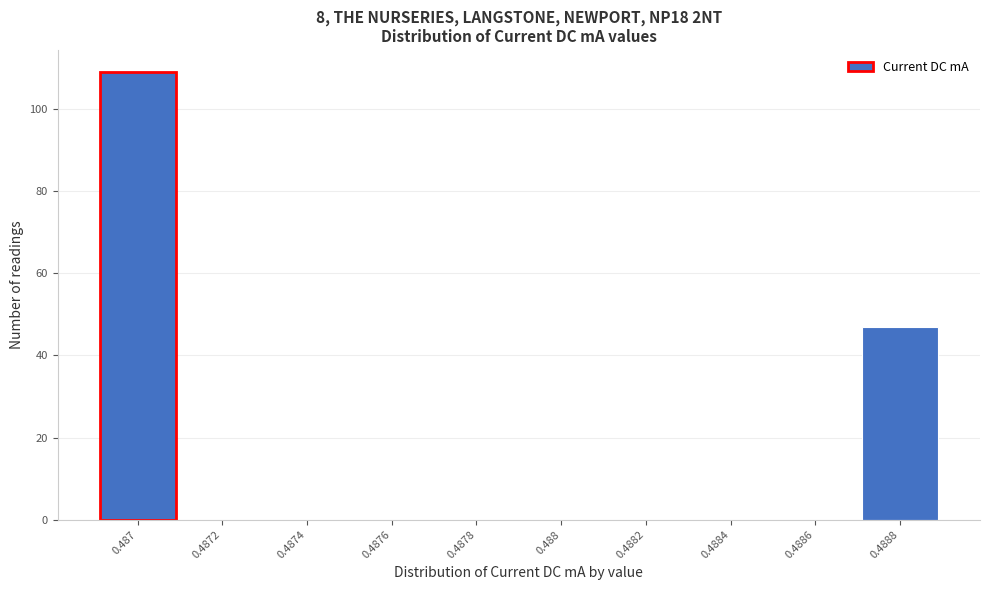

Reading right to left, extract all data points from this chart.

0.4888=47	0.4886=0	0.4884=0	0.4882=0	0.488=0	0.4878=0	0.4876=0	0.4874=0	0.4872=0	0.487=109